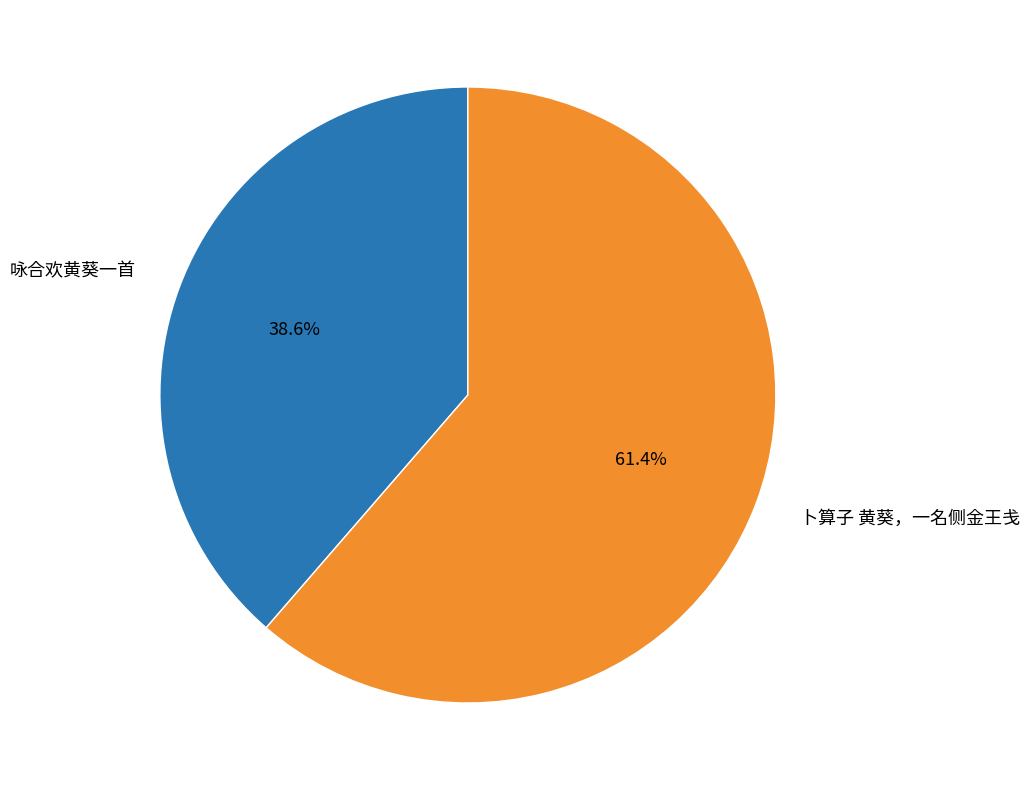

What percentage is NOT represented by 咏合欢黄葵一首?

61.4%